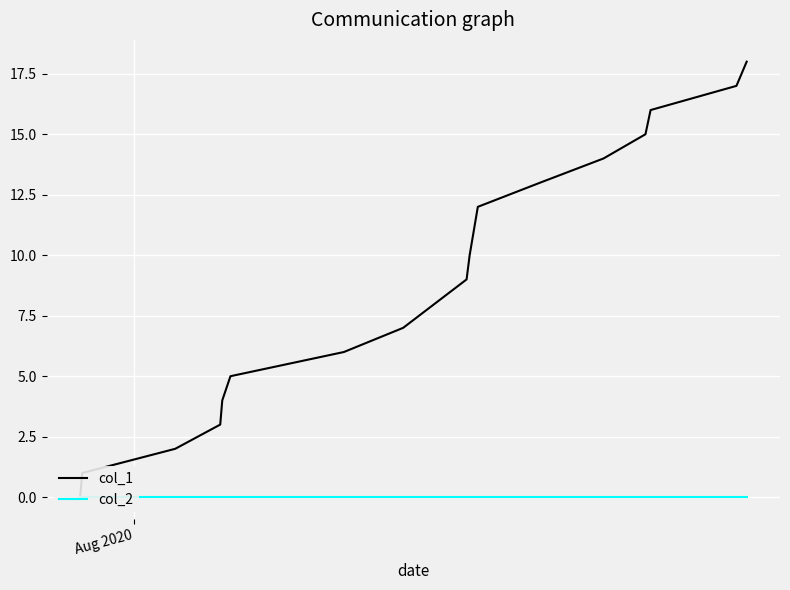

Which series has the largest total across all categories?

col_1